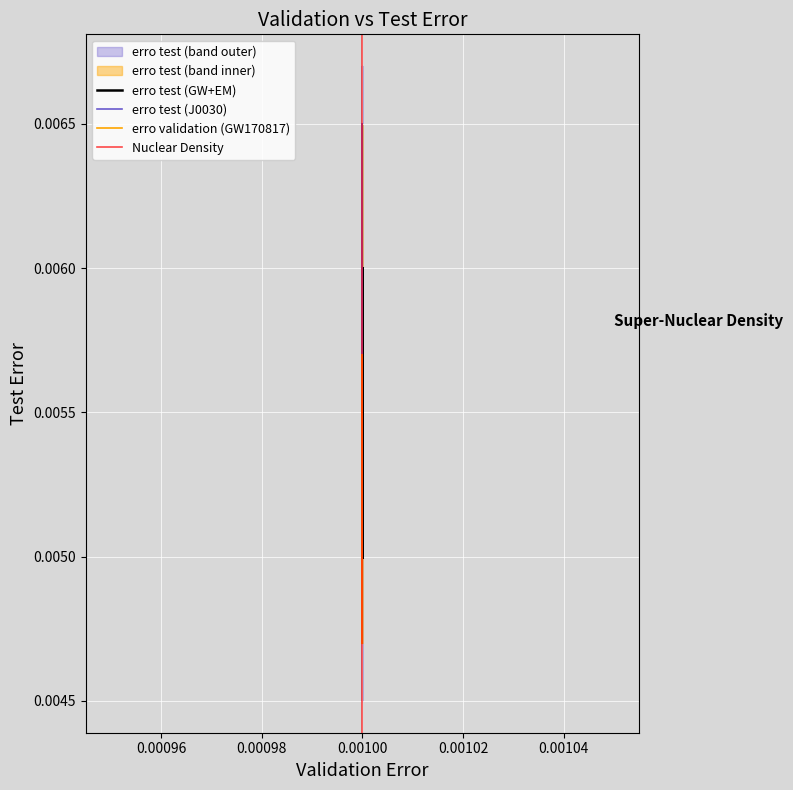

True or false: the data has more than 0 interior local peaks.

True